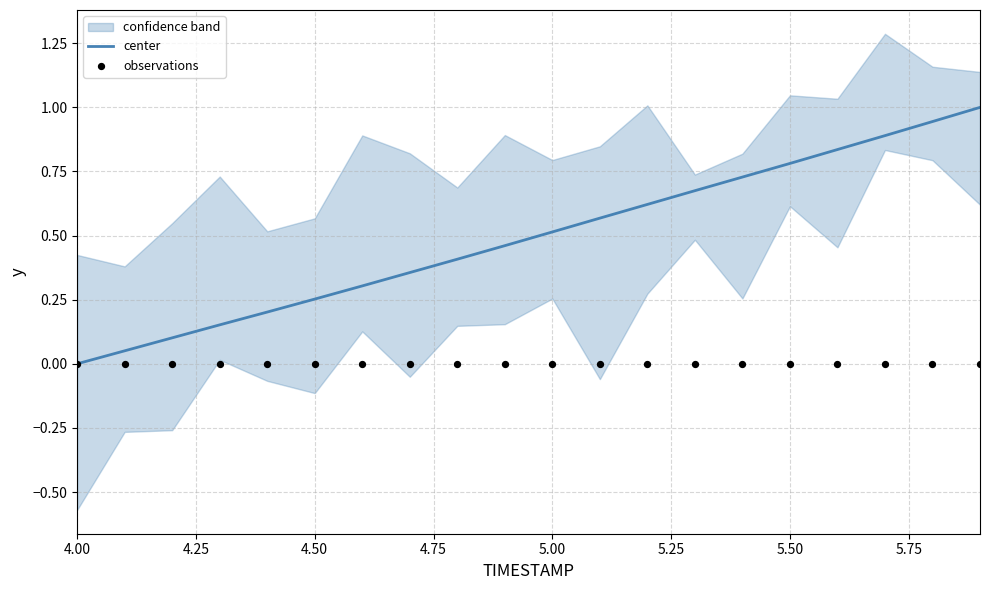

Which category has the lowest value in the center series?

4.00